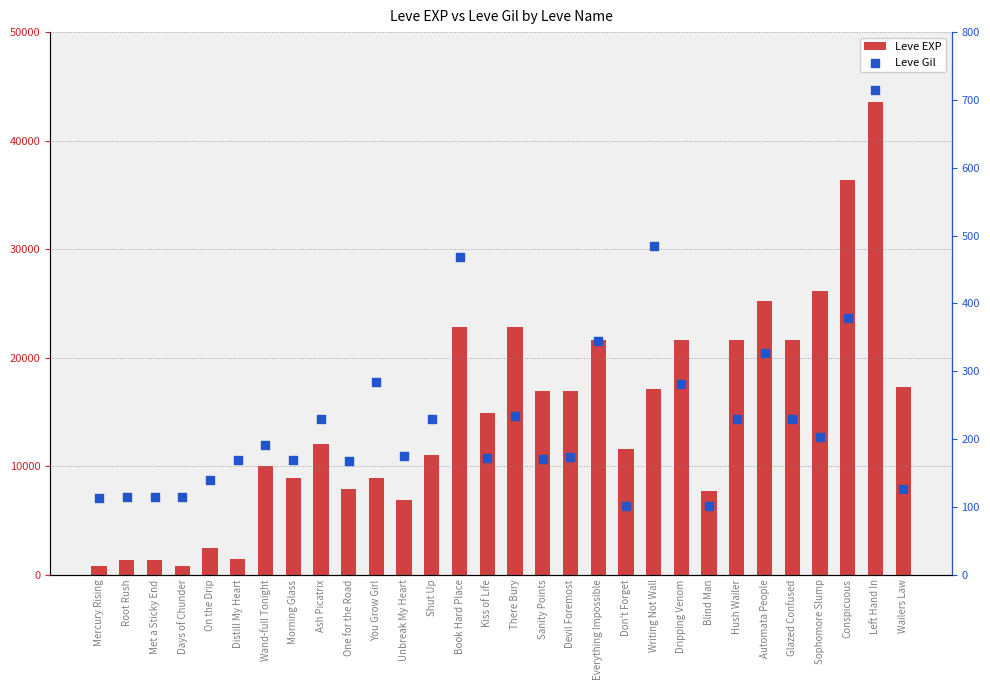

At which category is the sum across all series the highest?

Left Hand In